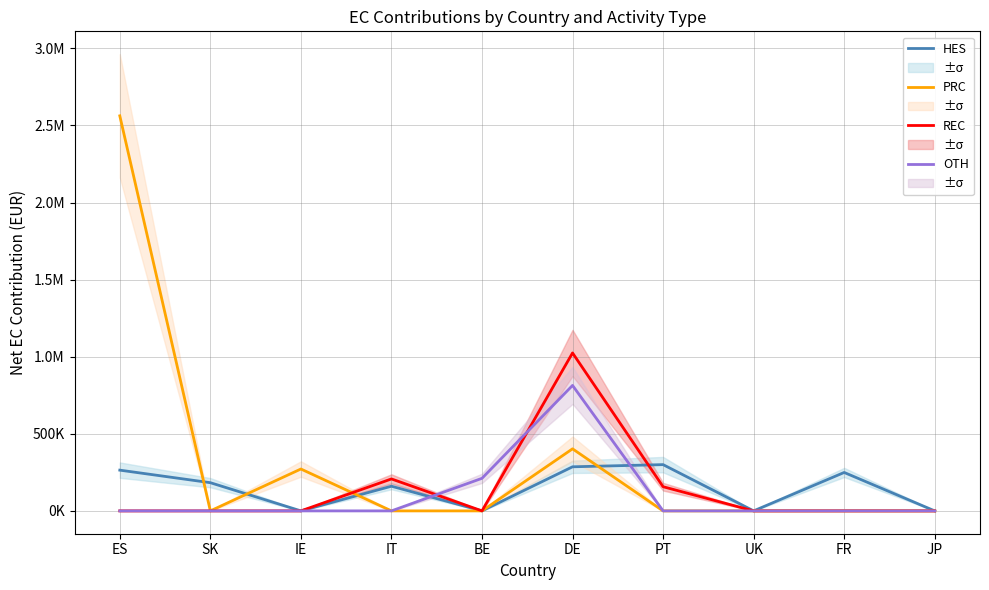

How many times do PRC and HES cross each other?

4